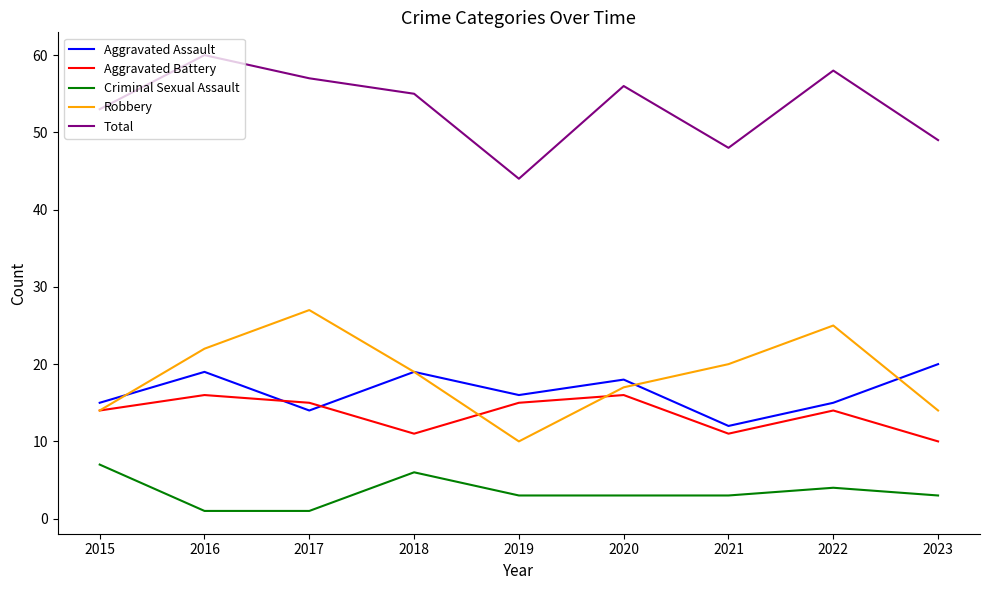

What is the approximate value of Robbery at 2022?

25